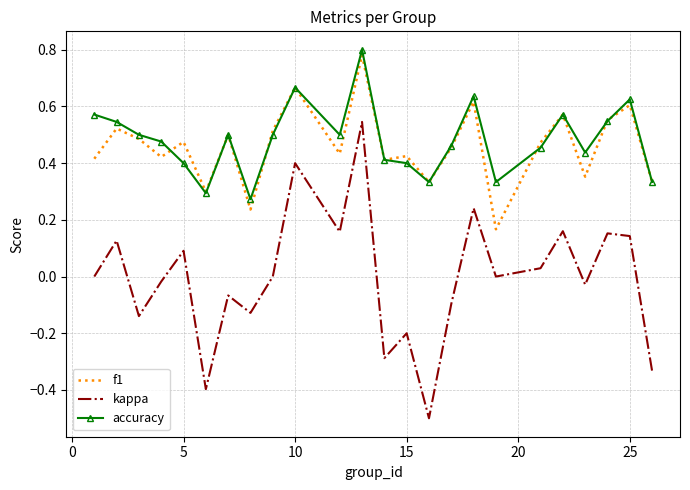

Which series has the largest range (max minus min)?

kappa